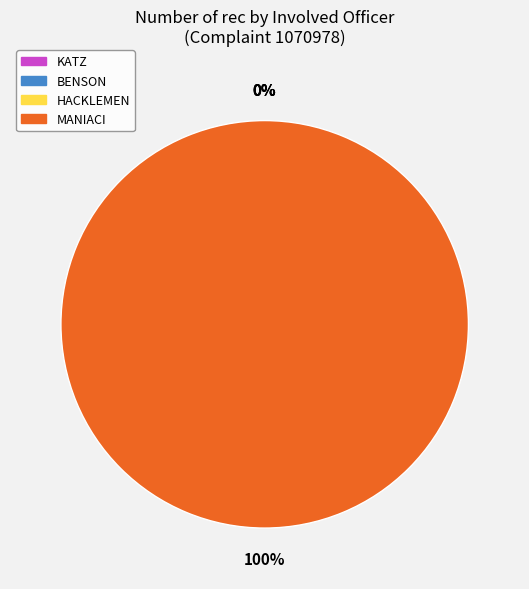

How many segments does this pie chart have?

4